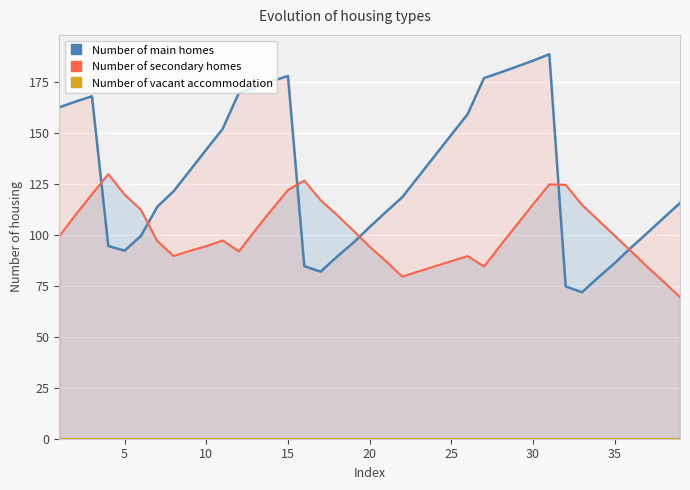

What is the difference between the second highest and second lowest values in the Number of secondary homes series?

49.7